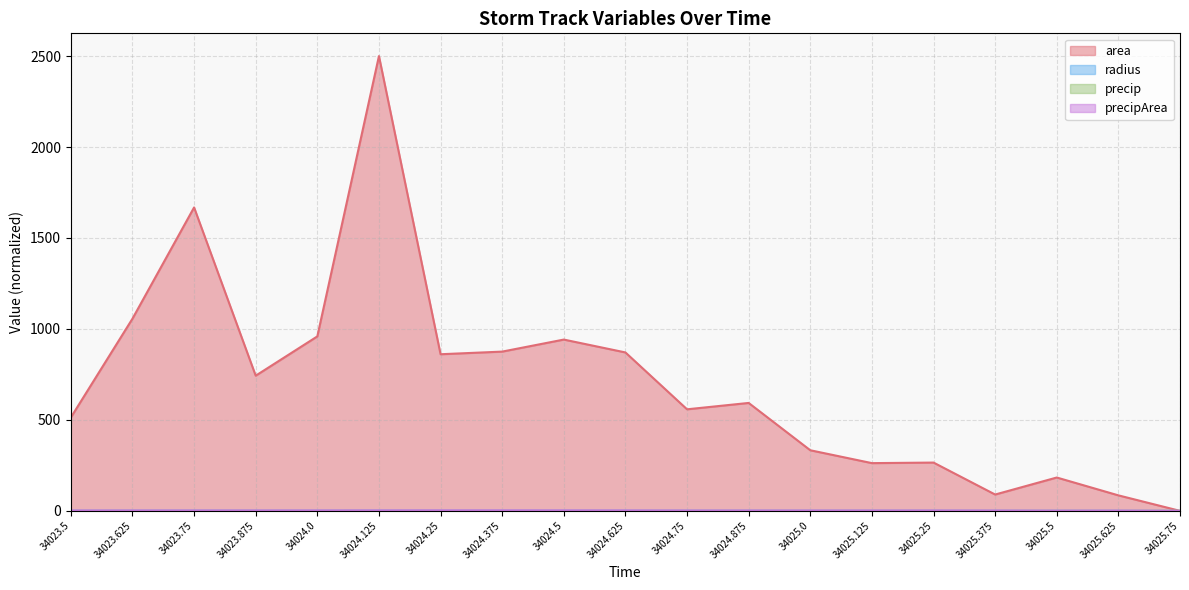

Rank the series by their maximum value, from highest to lowest.

area, precipArea, radius, precip